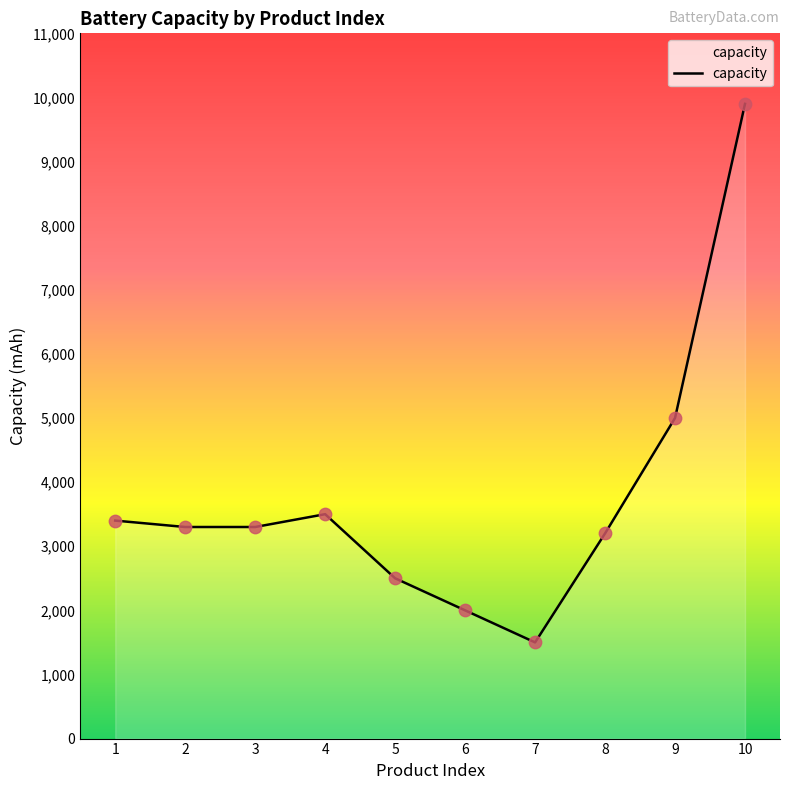

Which has a higher value, 8 or 7?

8